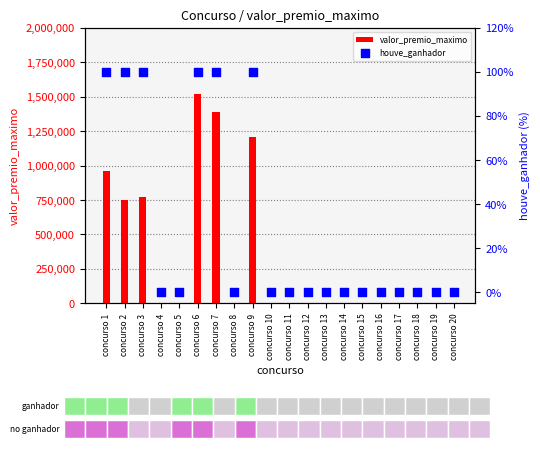

Which series contains the highest Y value?

valor_premio_maximo